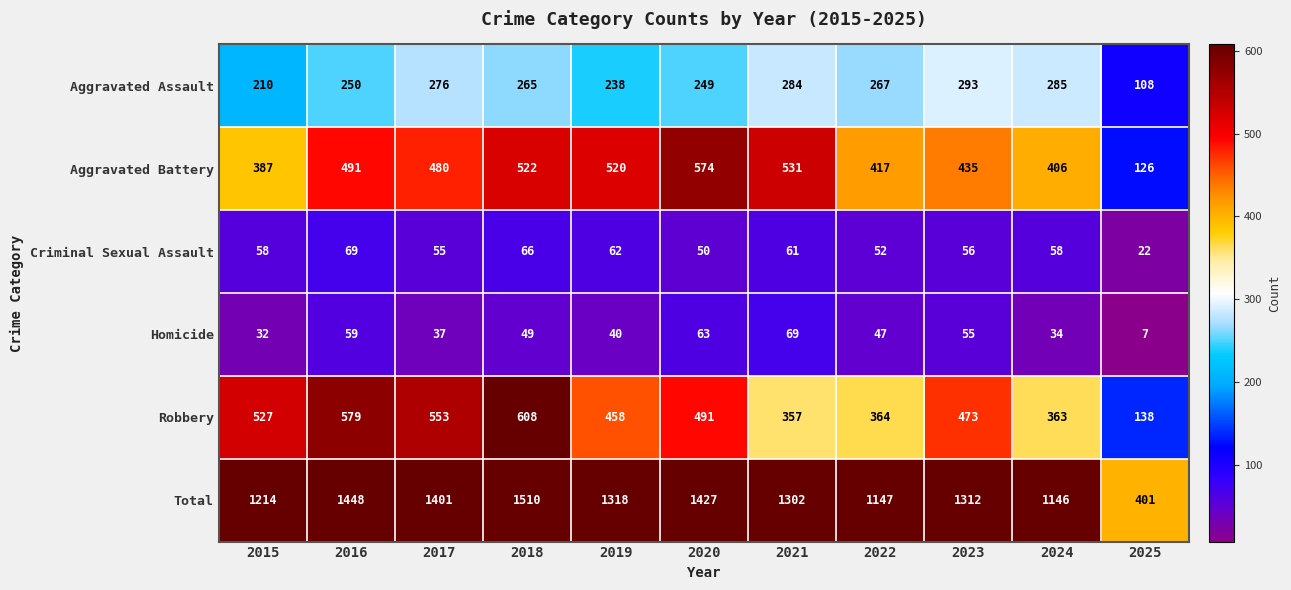

What is the spread (max minus min) of values at 2017?

1364